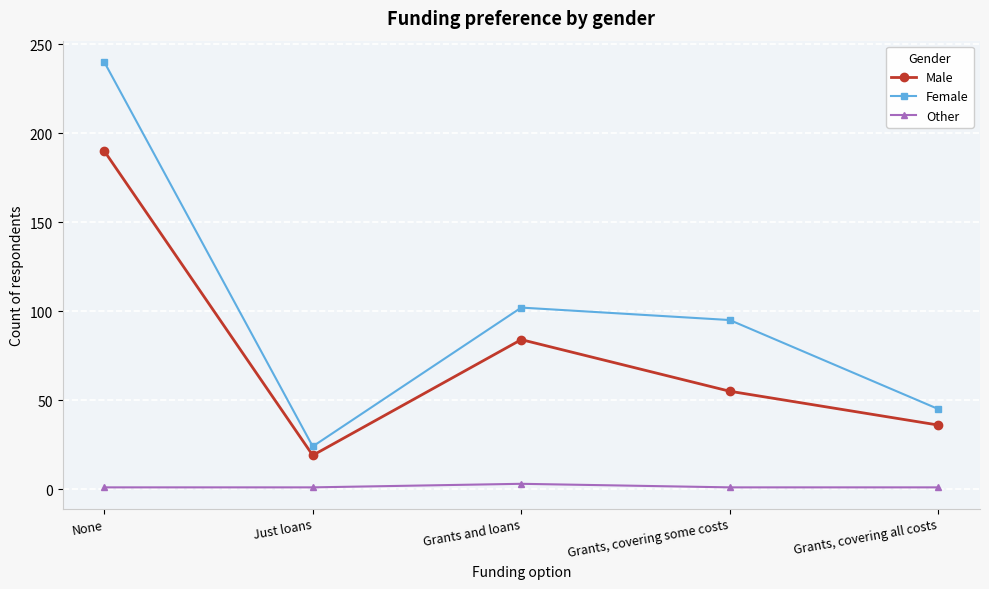

What position from the left is Just loans?

2